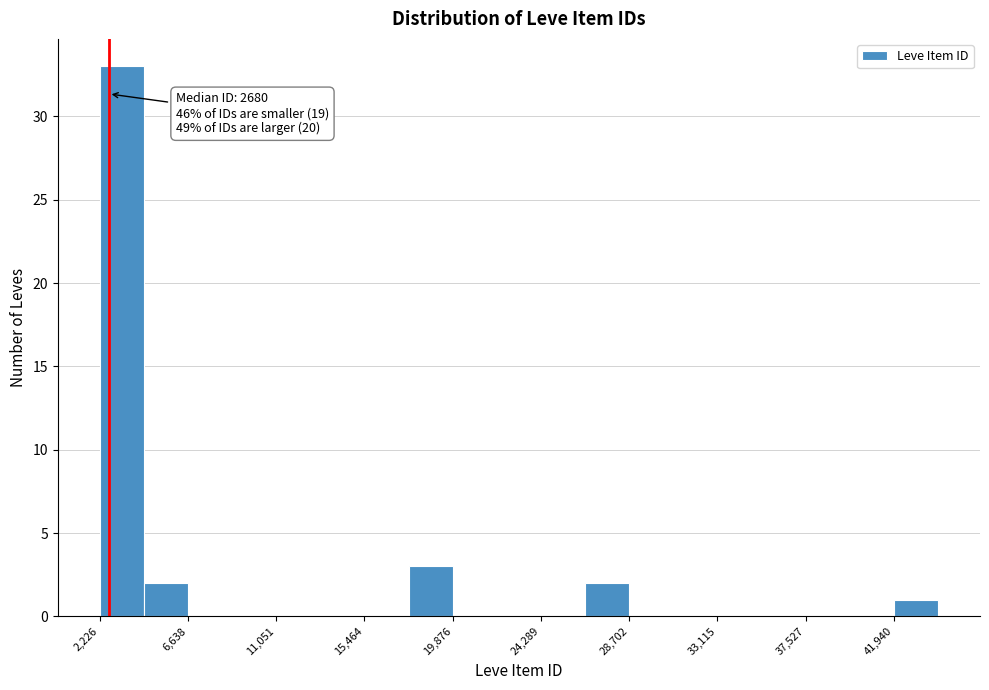

Over which range of the x-axis is the bar tallest?

2000 to 4500